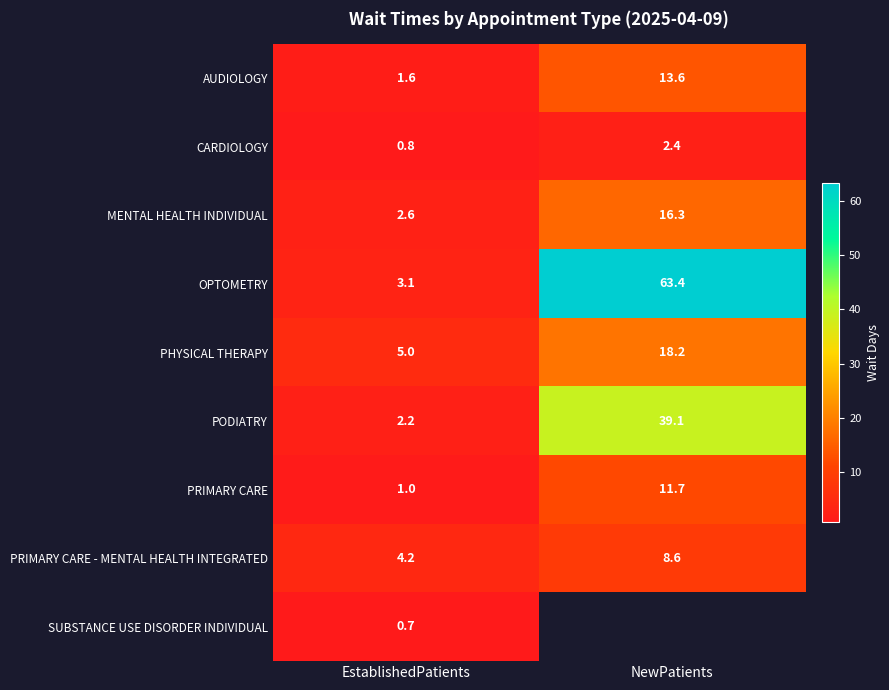

List the labels in order of PHYSICAL THERAPY value, largest first.

NewPatients, EstablishedPatients